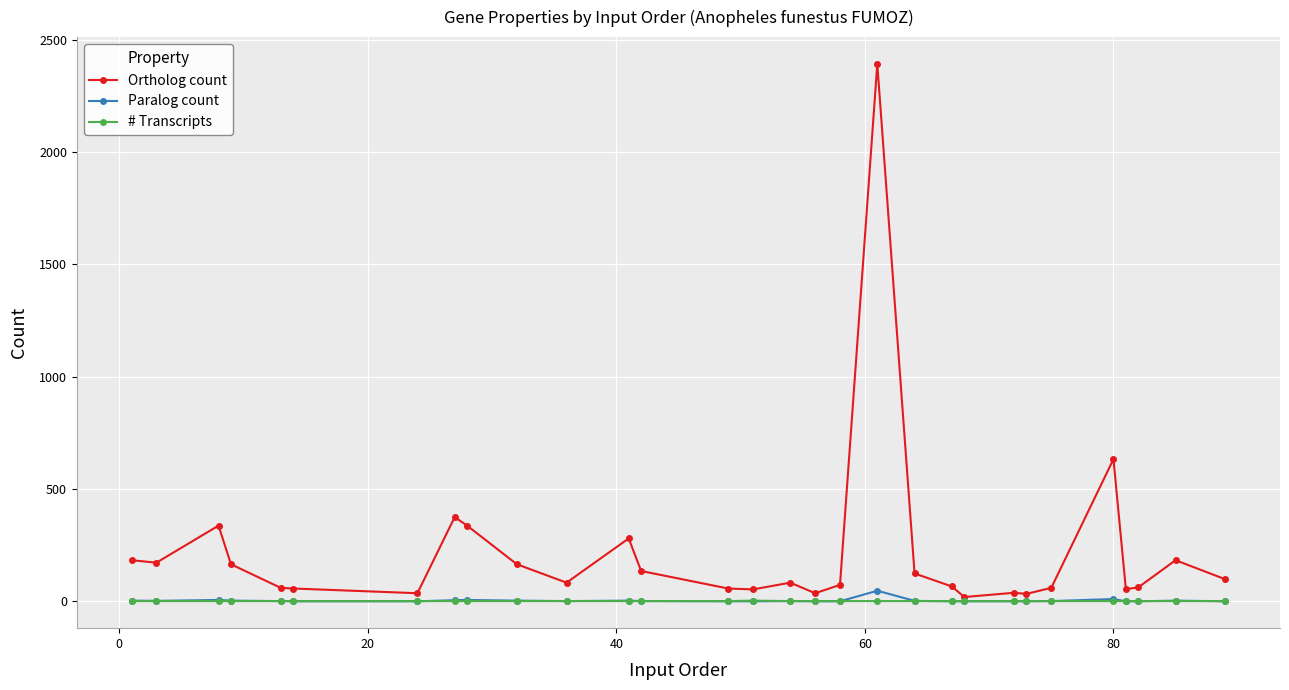

Which series has the largest total across all categories?

Ortholog count